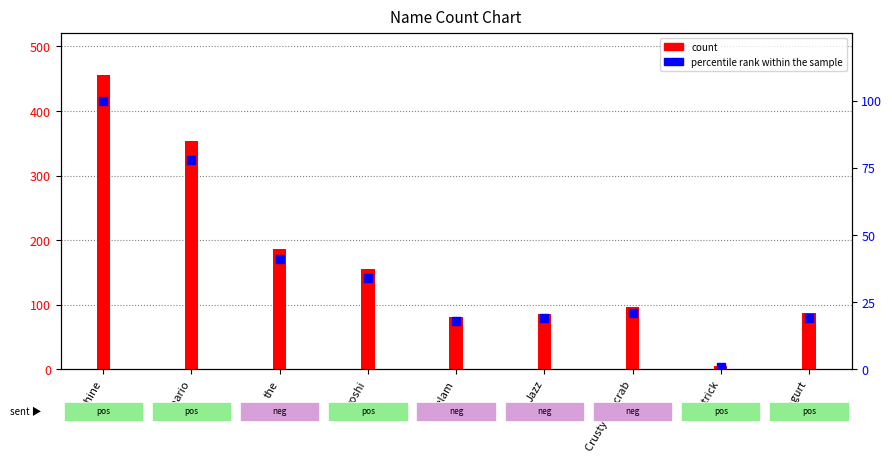

At how many categories does at least one series exceed 401?

1